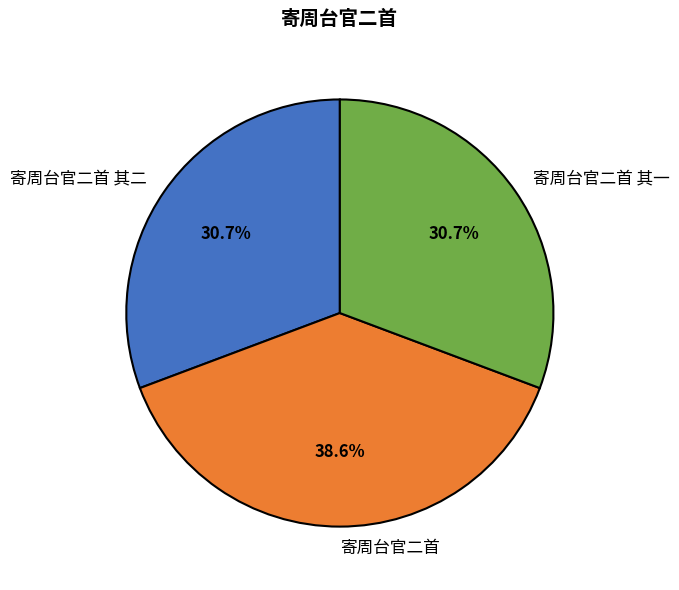

Count the number of slices in the pie.

3